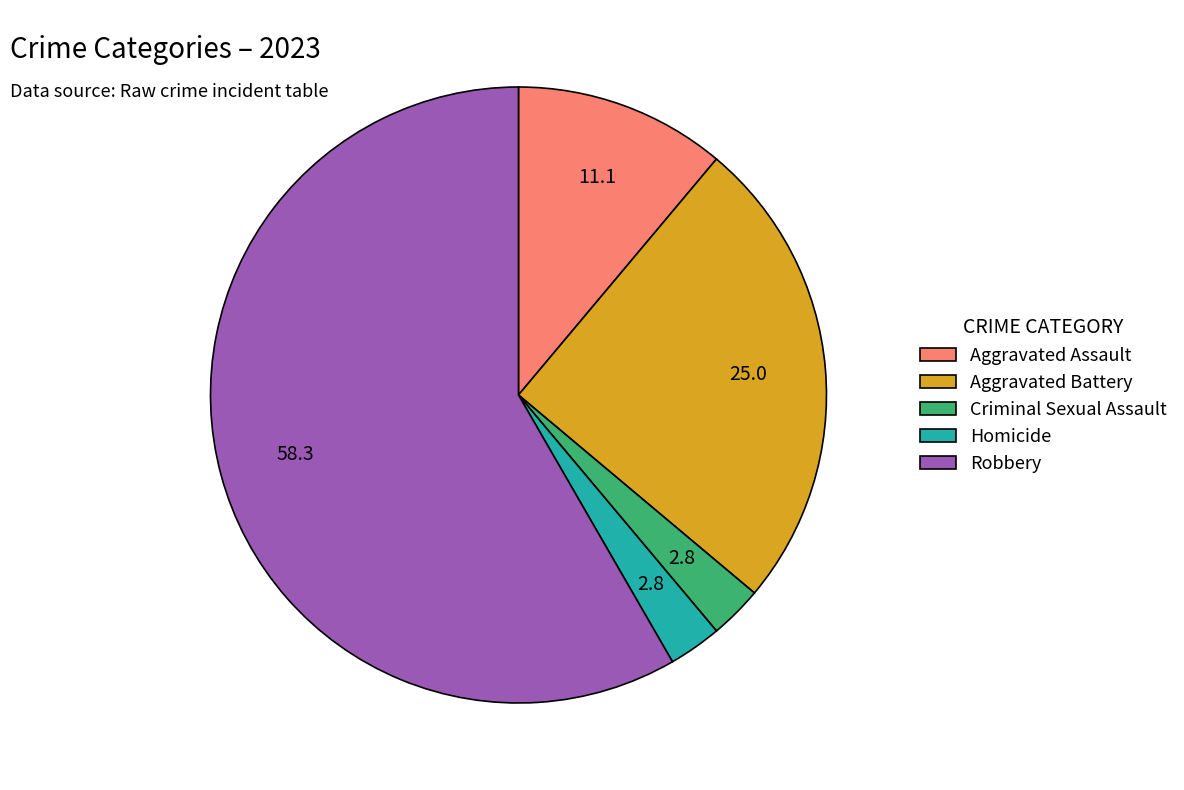

Between Criminal Sexual Assault and Robbery, which is larger?

Robbery